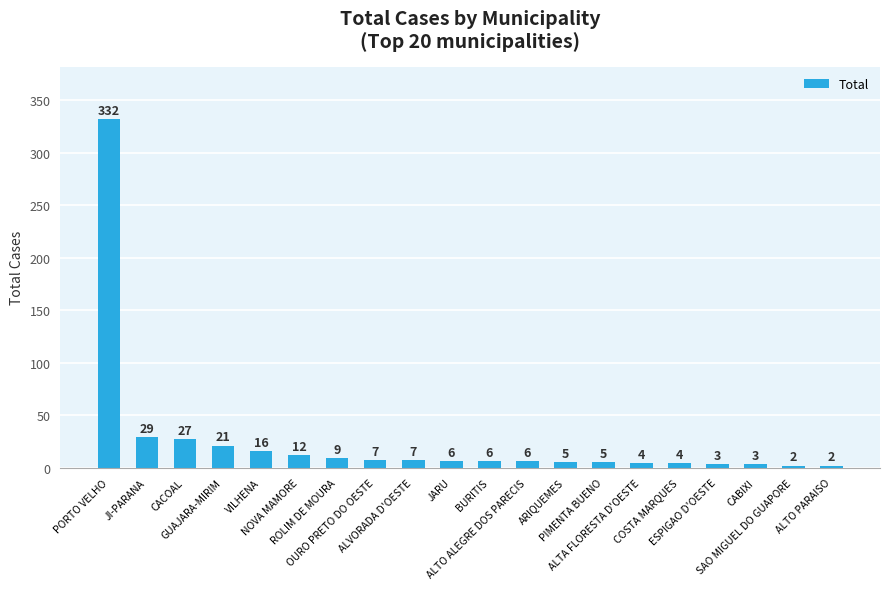

What position from the right is JI-PARANA?

19